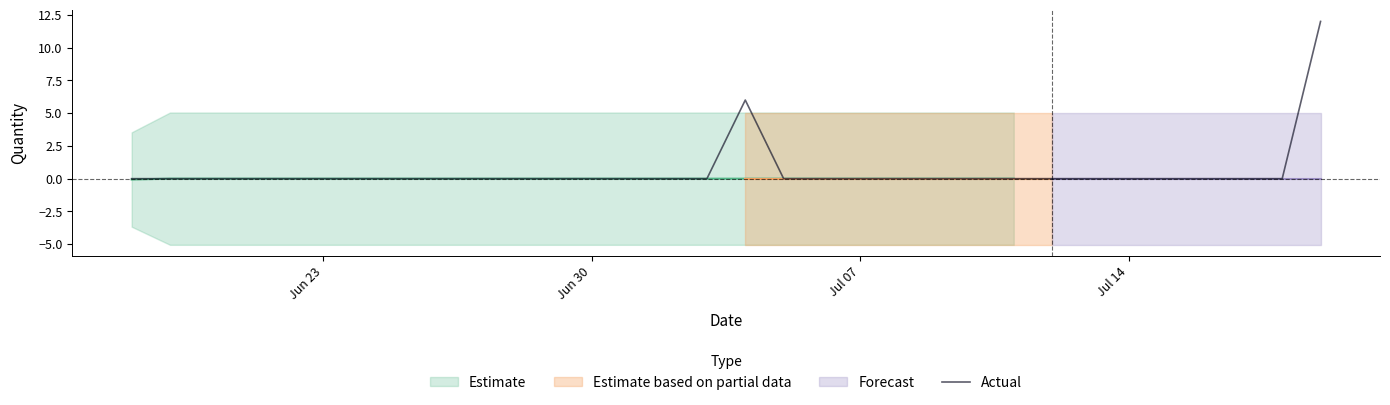

How many interior local peaks (higher than both neighbors) does the data have?

1